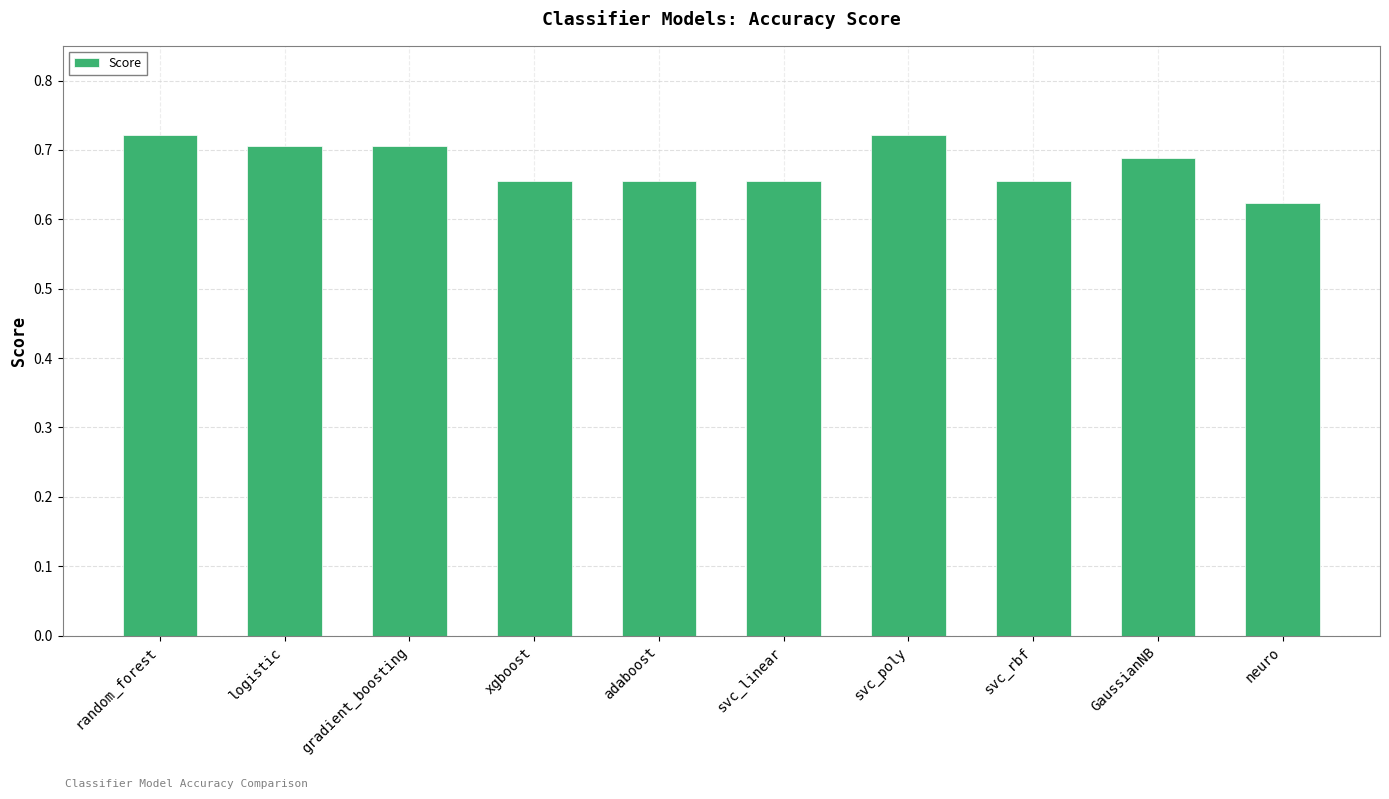

What is the label of the 5th bar from the left?

adaboost